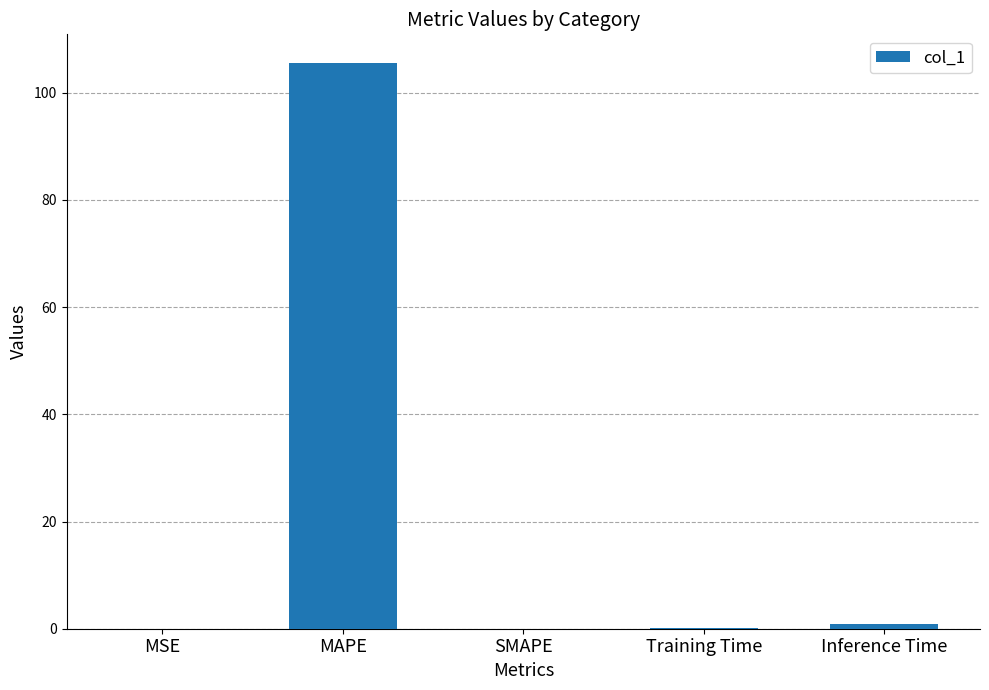

What is the maximum value shown in the chart?

105.6